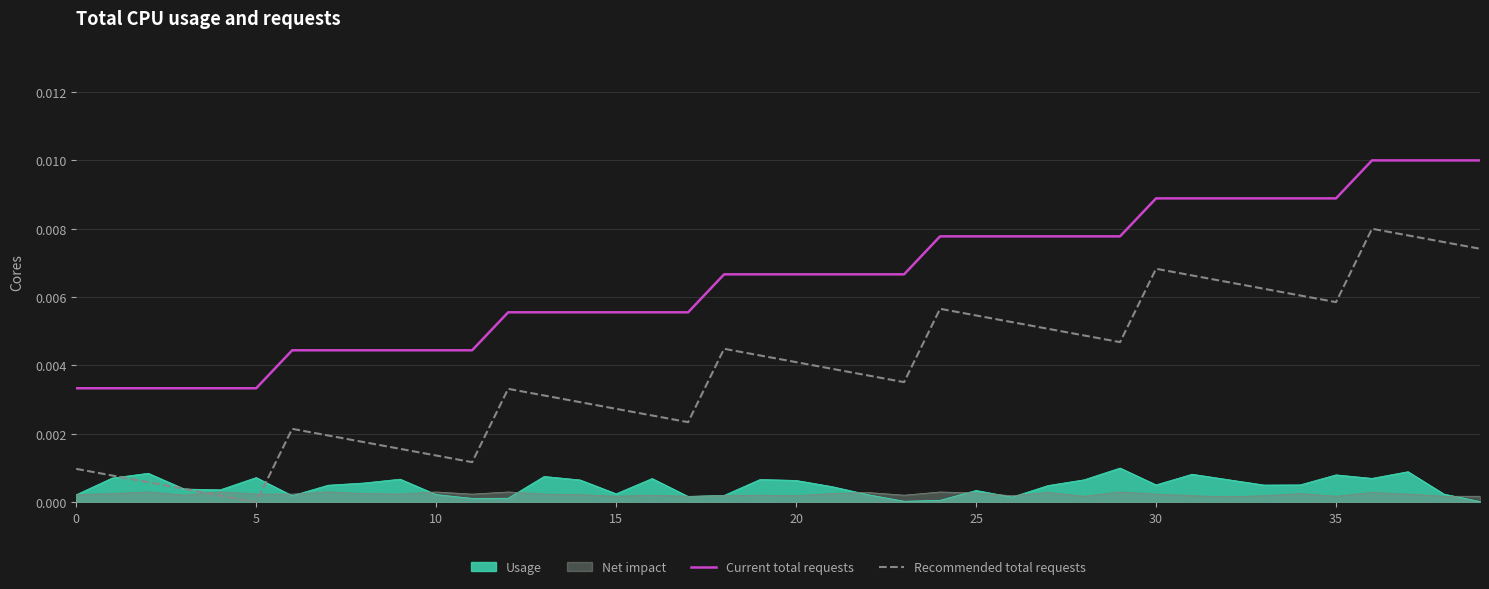

Does the chart display data point markers on the line(s)?

No